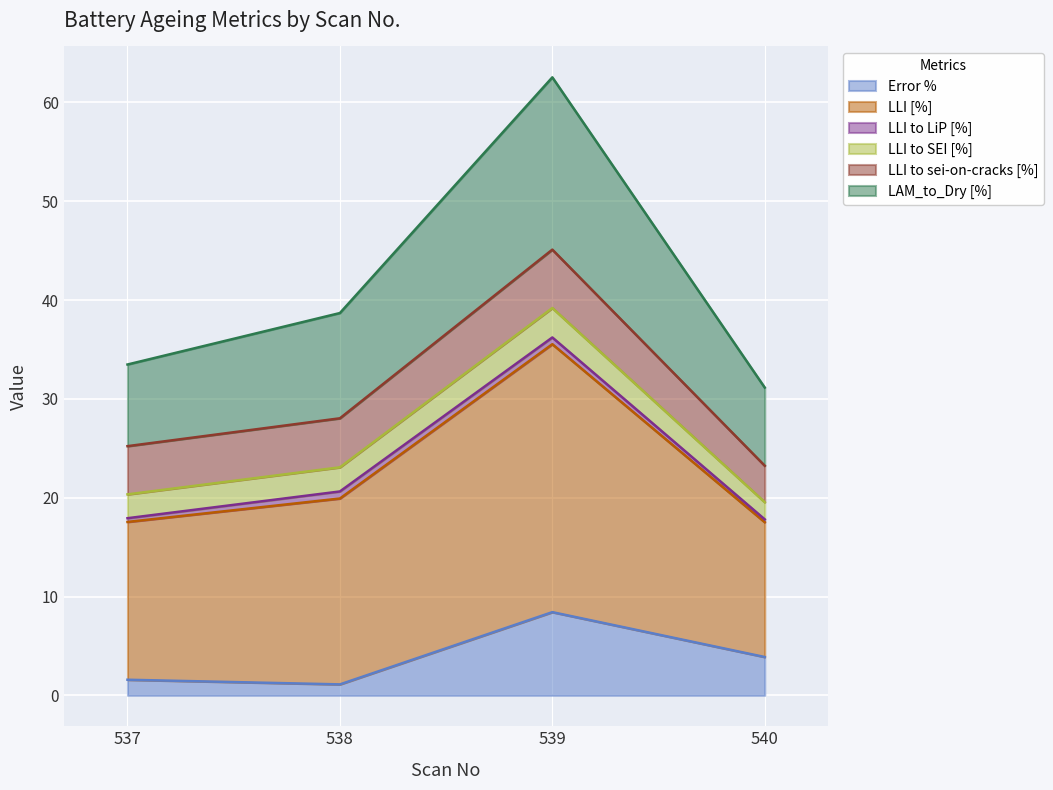

What is the lowest value of the Error % series?

1.1